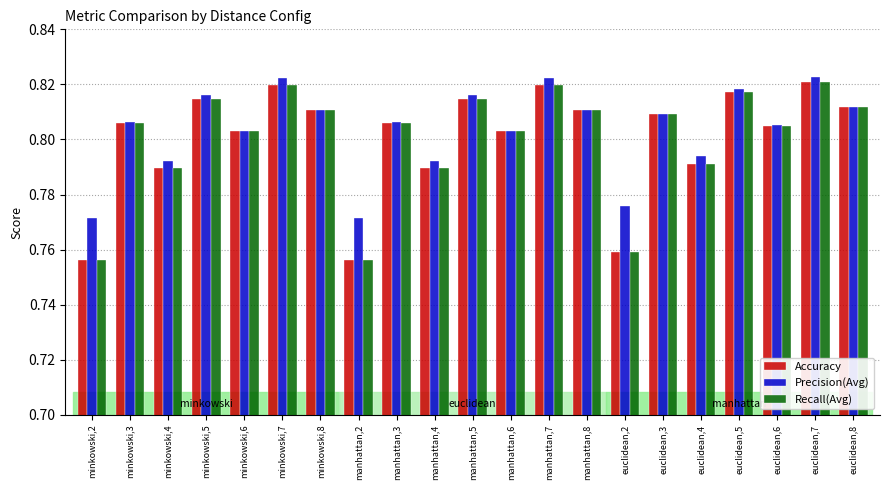

Count the Precision(Avg) values in the range 0 to 1.

21